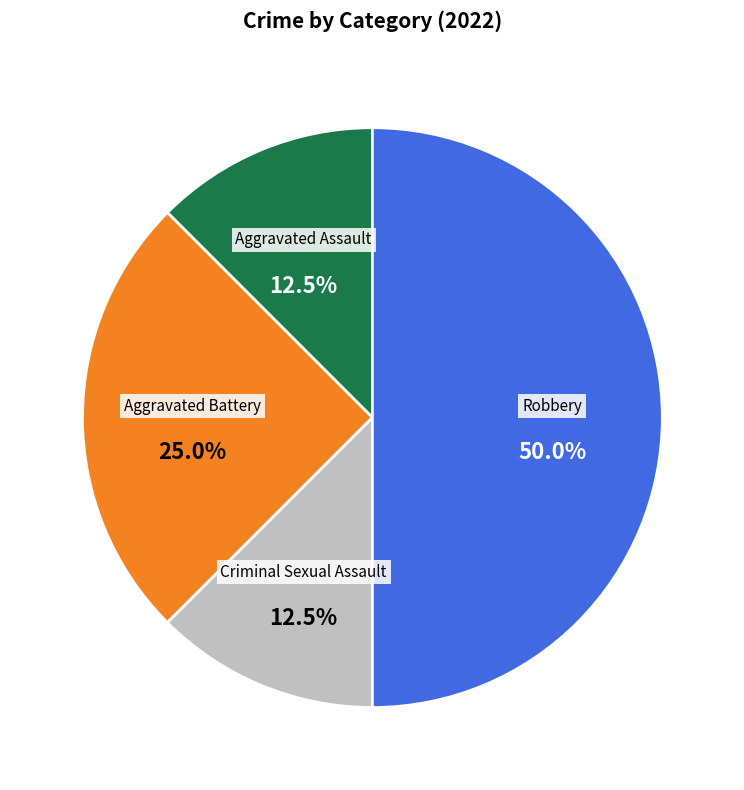

What is the total percentage of Criminal Sexual Assault and Aggravated Assault?

25.0%